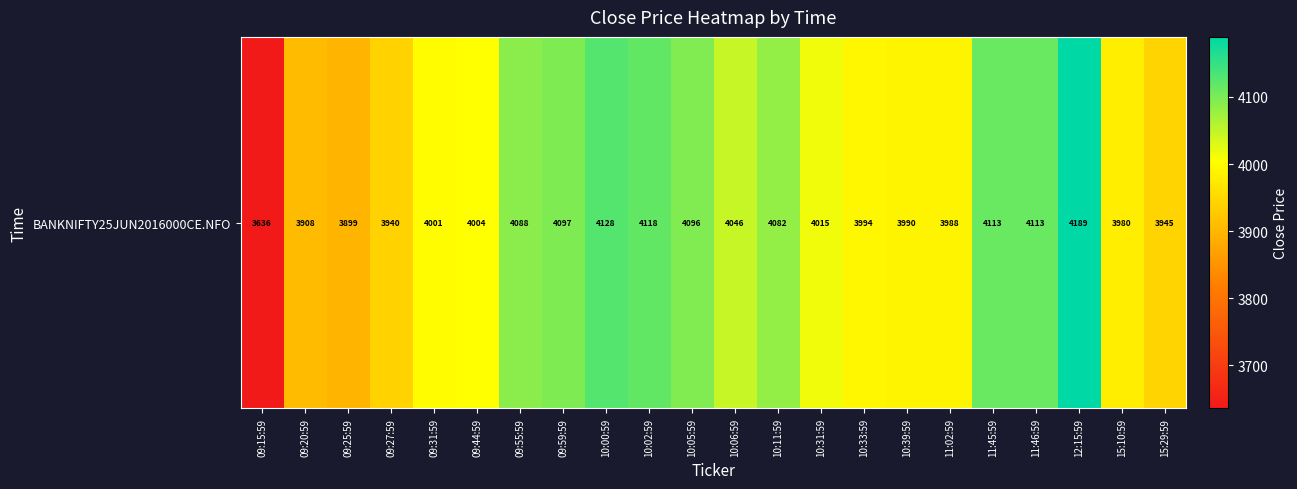

Reading left to right, what are all the values shown in this chart?

09:15:59=3636.0	09:20:59=3908.3	09:25:59=3899.3	09:27:59=3940.0	09:31:59=4000.8	09:44:59=4003.6	09:55:59=4087.9	09:59:59=4097.1	10:00:59=4127.5	10:02:59=4117.9	10:05:59=4095.9	10:06:59=4046.4	10:11:59=4081.6	10:31:59=4014.7	10:33:59=3994.2	10:39:59=3990.0	11:02:59=3988.5	11:45:59=4113.0	11:46:59=4113.0	12:15:59=4189.4	15:10:59=3980.0	15:29:59=3945.0